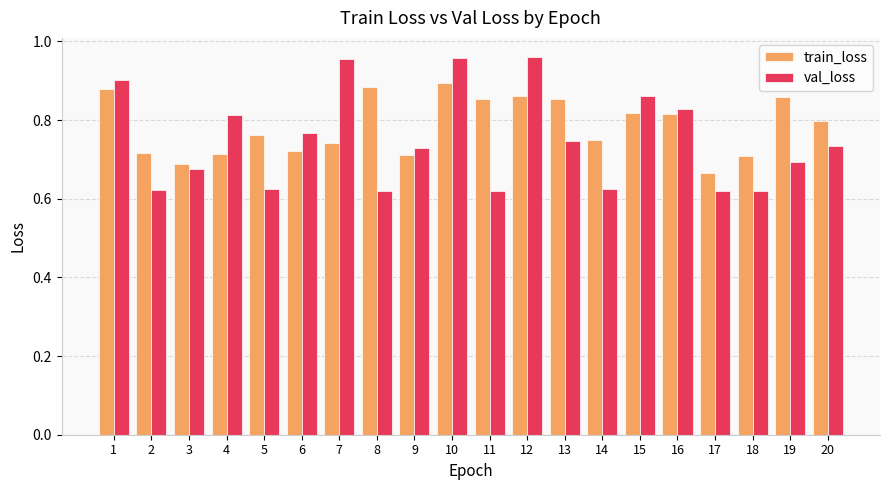

Rank the series by their maximum value, from highest to lowest.

val_loss, train_loss